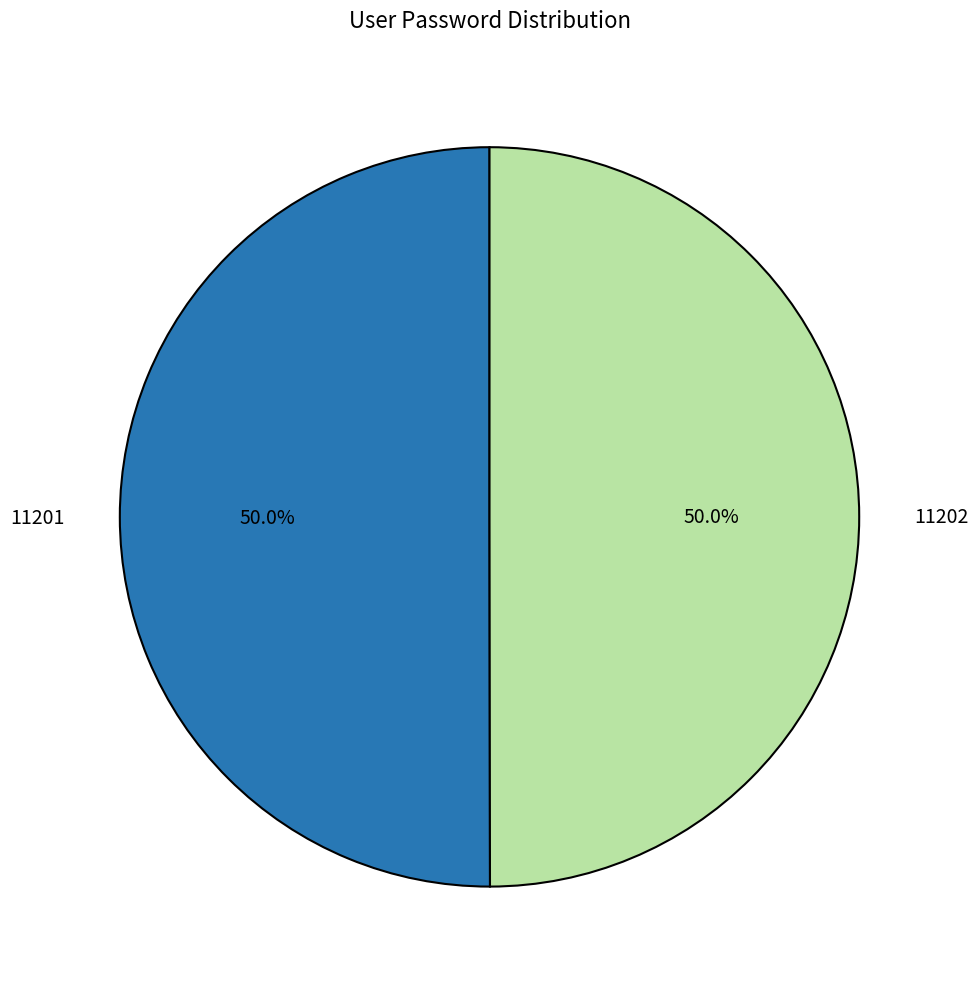

What percentage is NOT represented by 11202?

50.0%